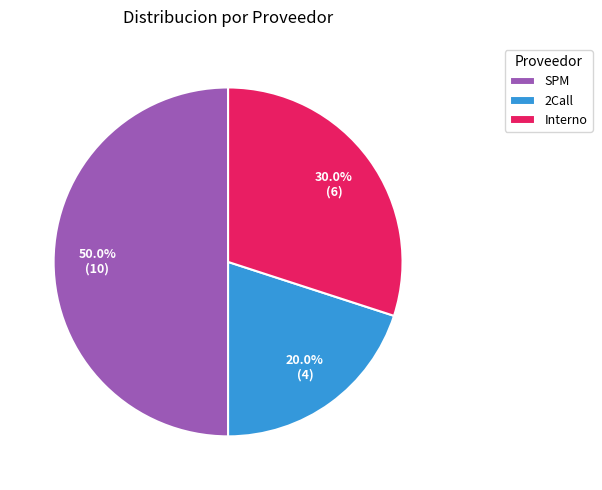

Approximately how many times larger is the value at 2Call compared to SPM?

0.4